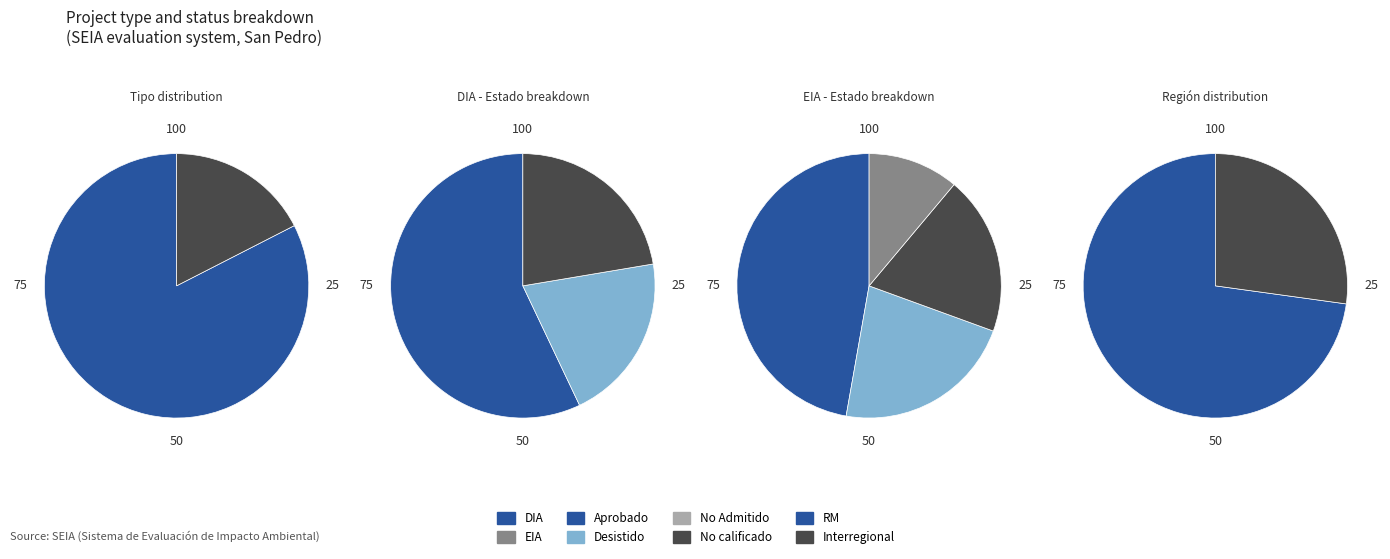

The DIA slice represents 83% of the pie. True or false?

True